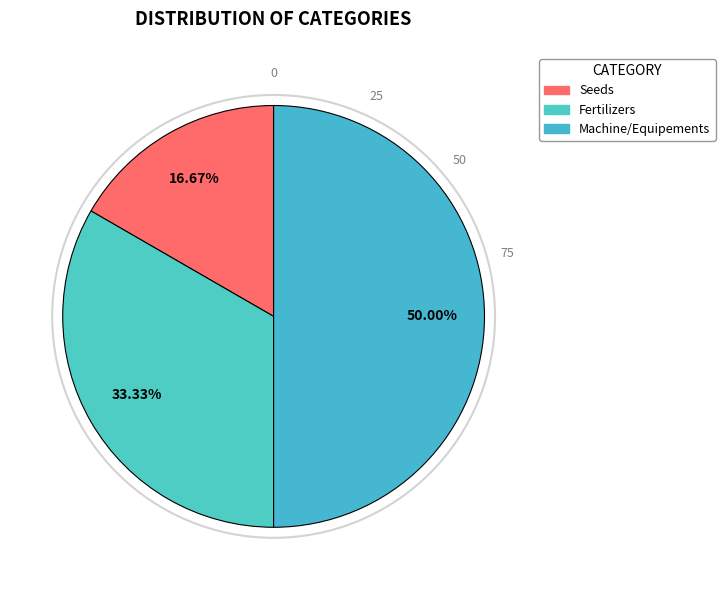

To the nearest percent, what is the average slice percentage?

33%